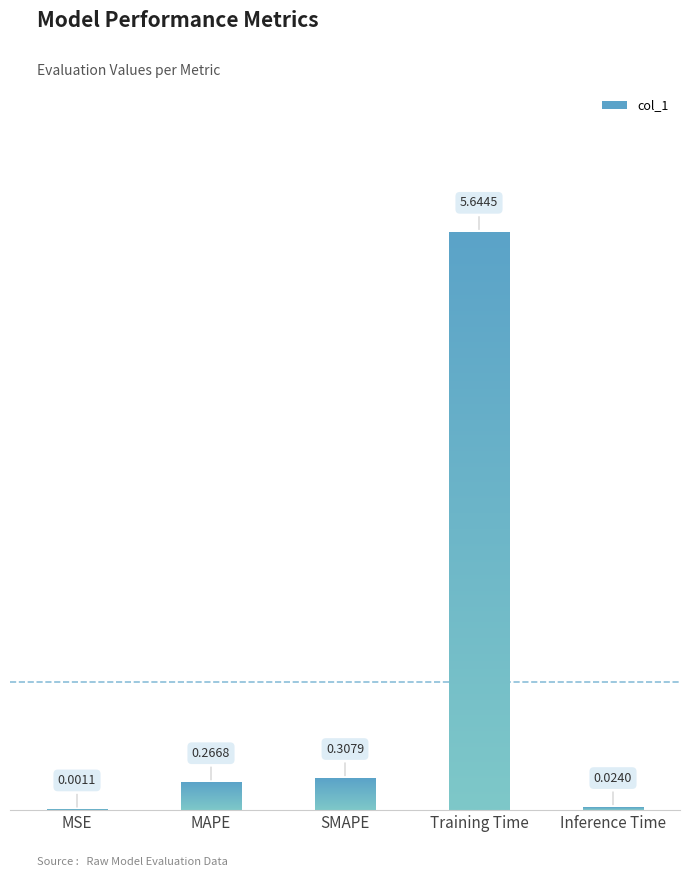

Reading left to right, what are all the values shown in this chart?

MSE=0.0	MAPE=0.3	SMAPE=0.3	Training Time=5.6	Inference Time=0.0